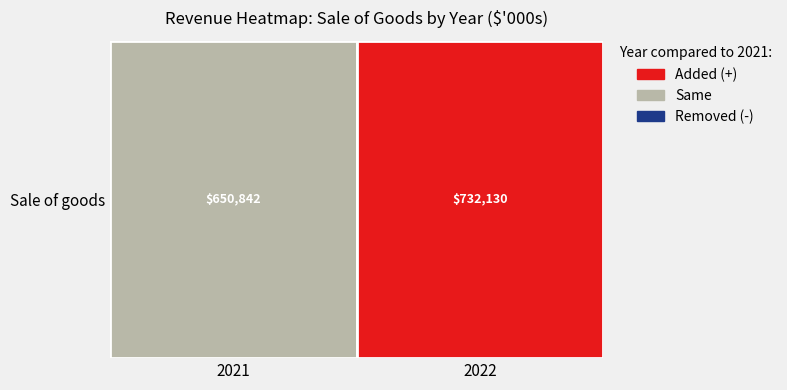

True or false: the data shows 1294141 at 1.

False